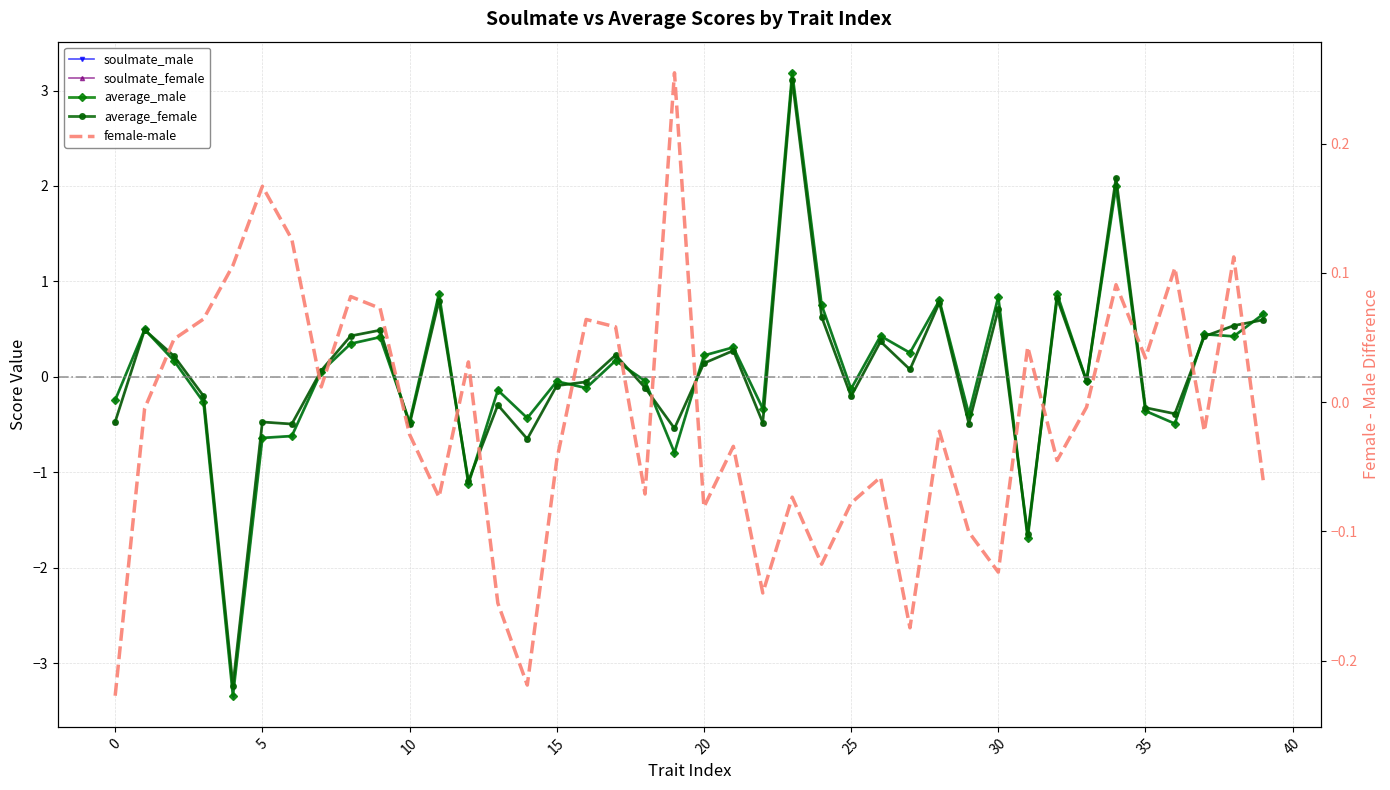

At how many categories does at least one series exceed 1?

2